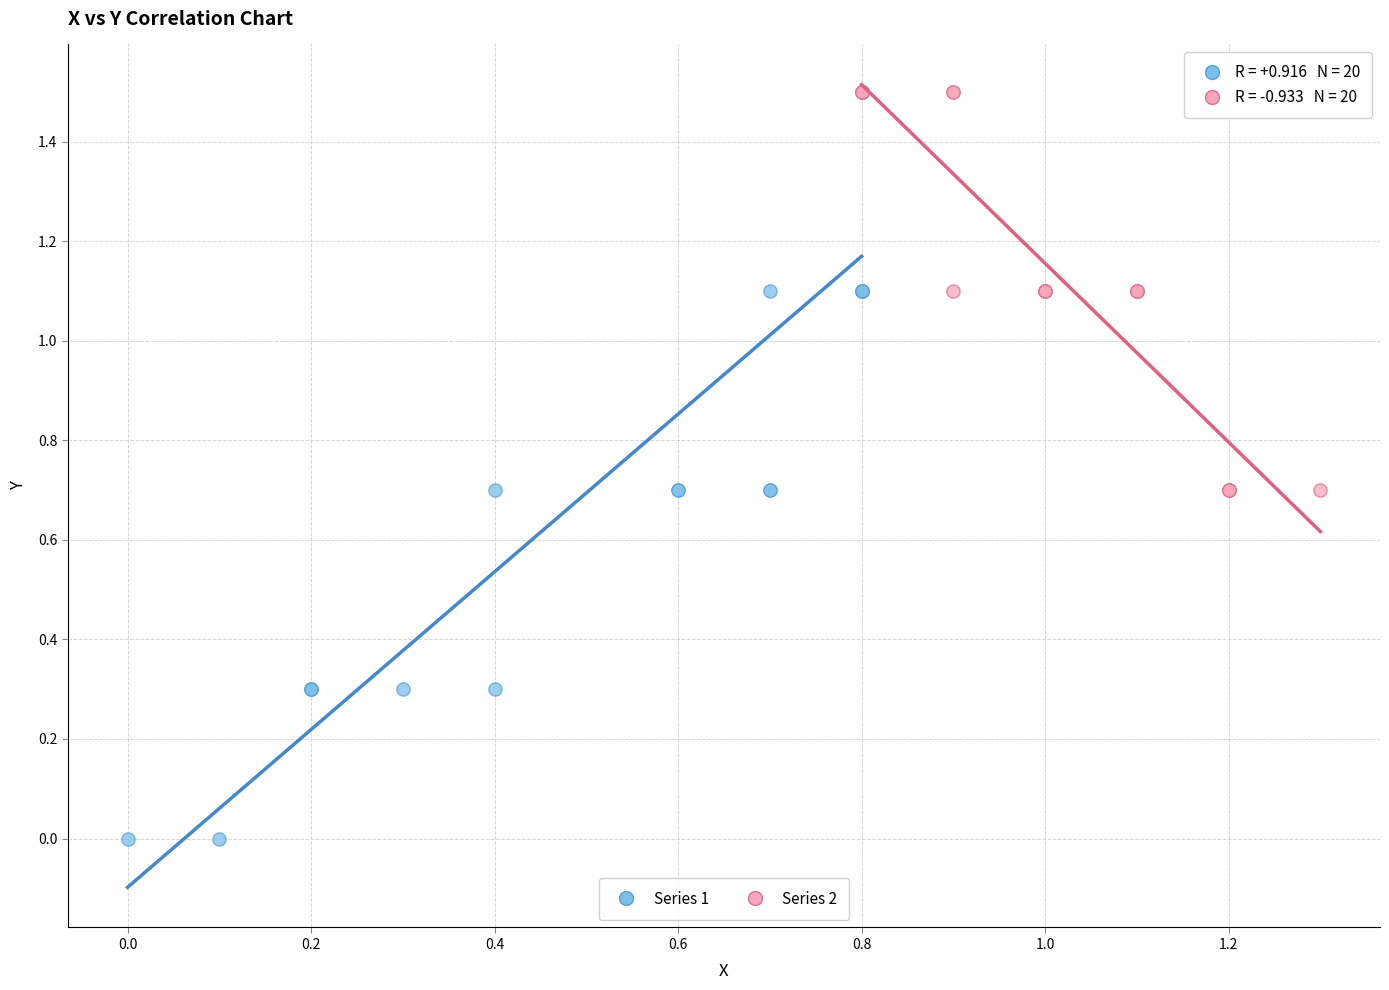

Which series has the widest spread of Y values?

Series 1